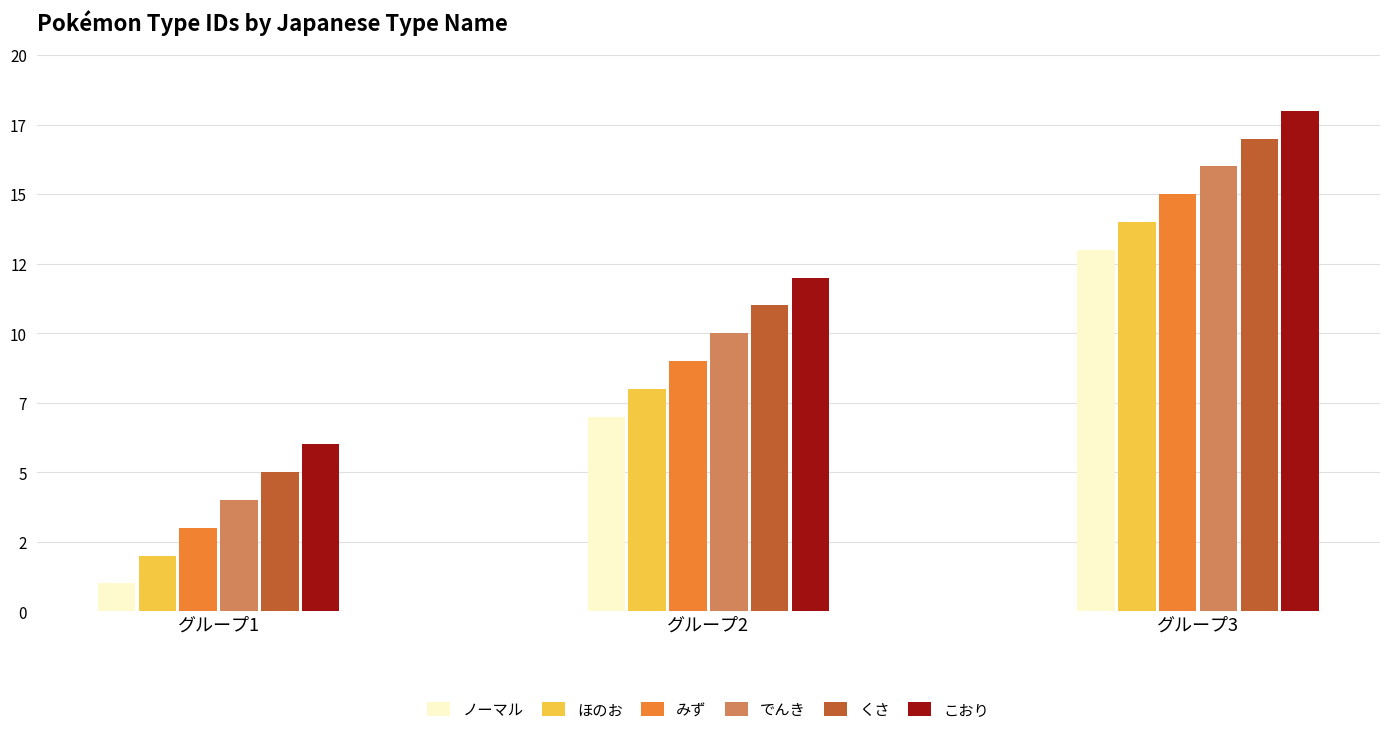

The value of くさ at グループ3 is 17. True or false?

True